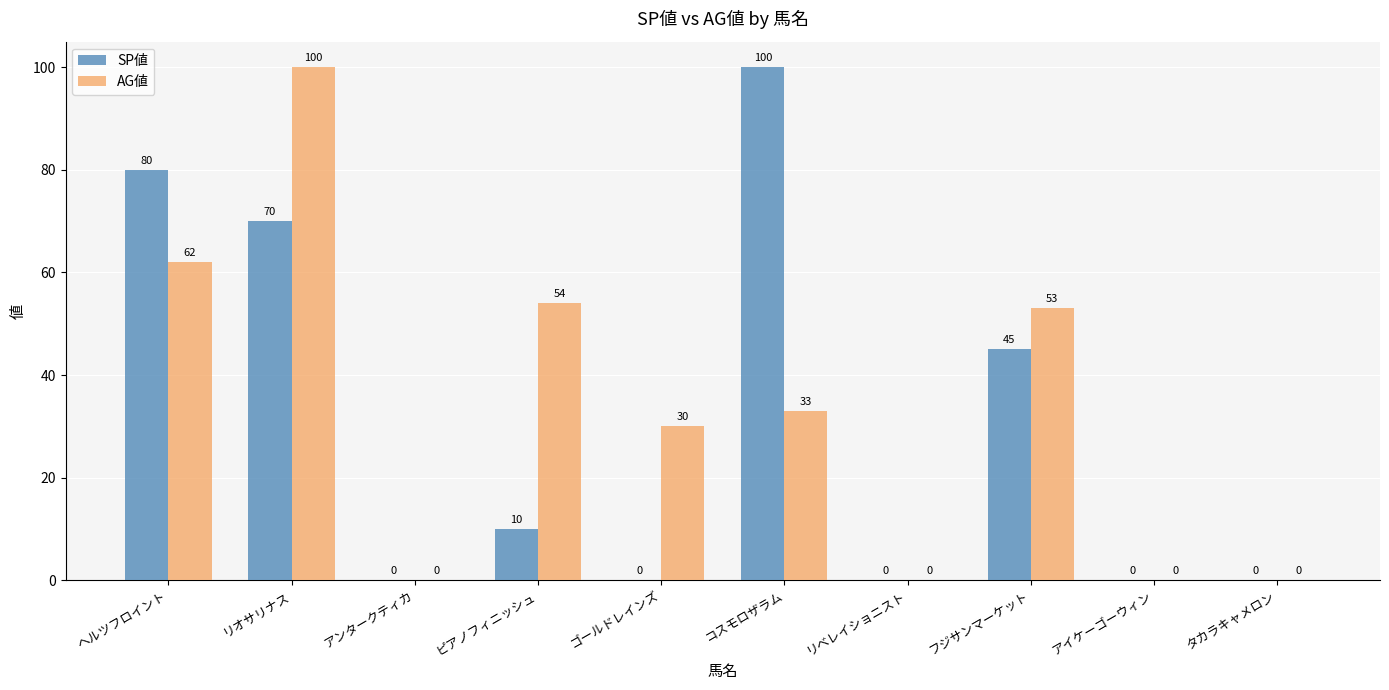

Does the chart contain stacked bars?

No